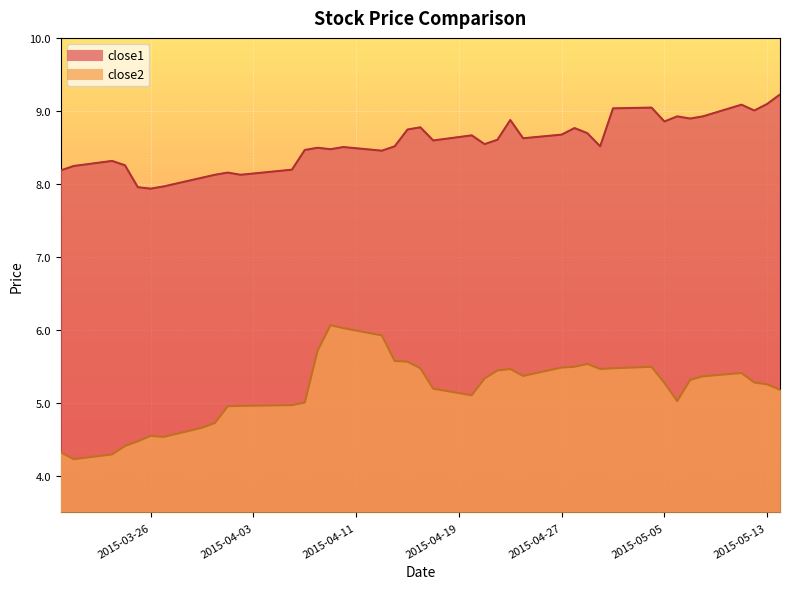

True or false: close1 has more than 0 points higher than both neighbors.

True